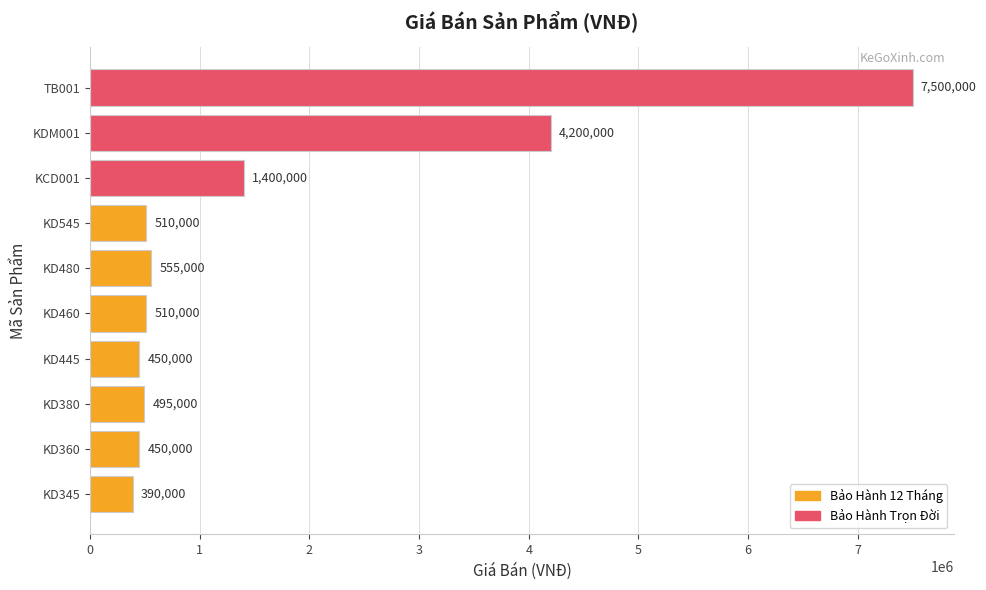

Where is the data nearest to the value 3945000?

KDM001